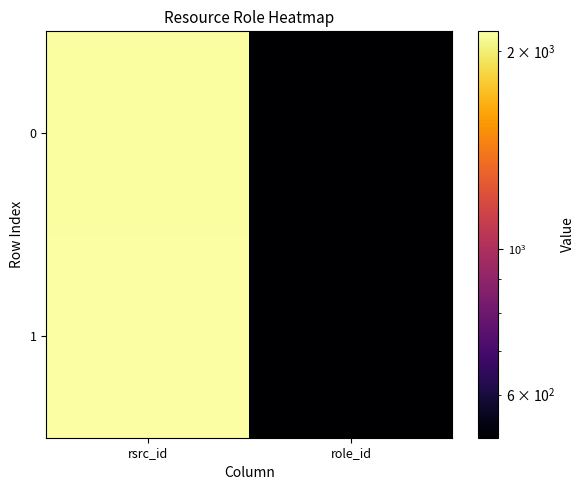

How many series are shown in this chart?

2